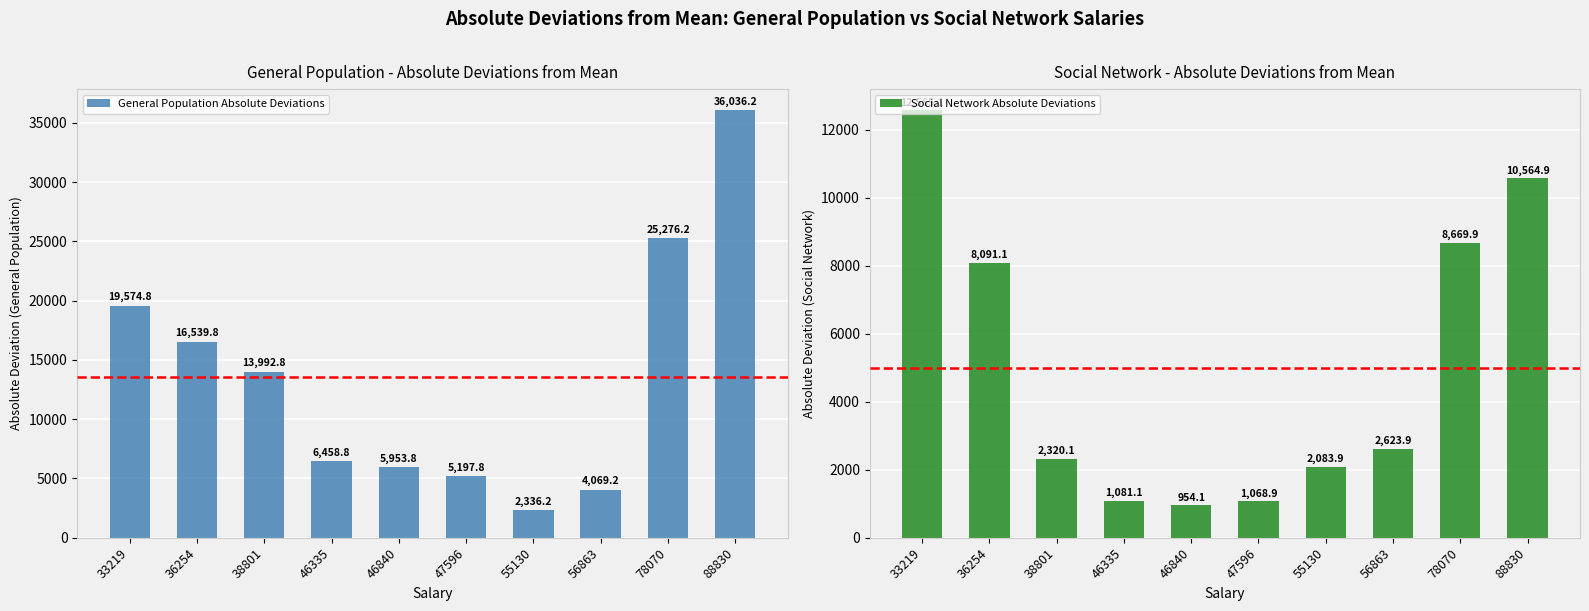

Where is General Population Absolute Deviations nearest to the value 19186?

33219